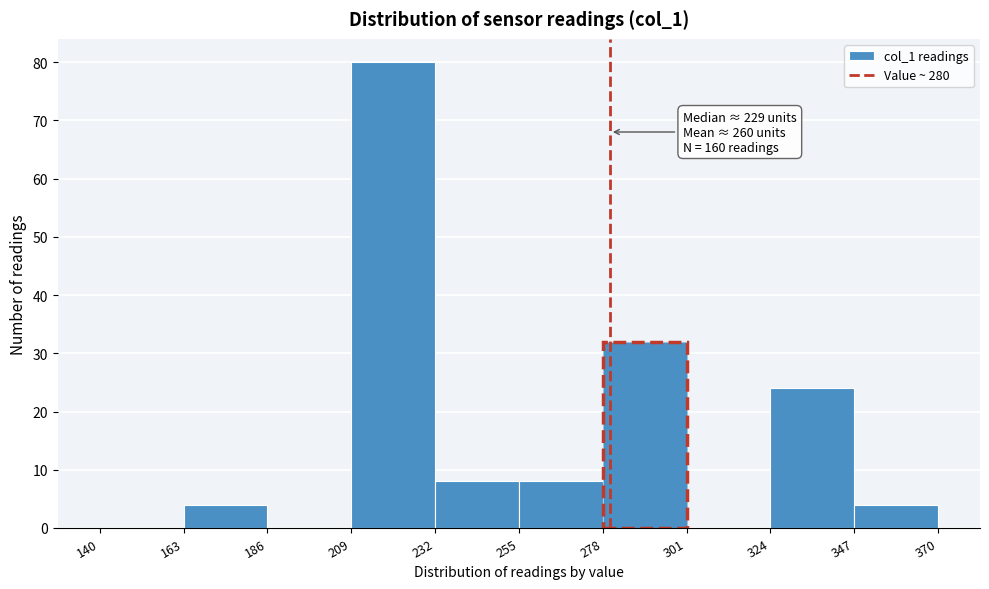

Which range on the x-axis has the tallest bar?

209 to 232